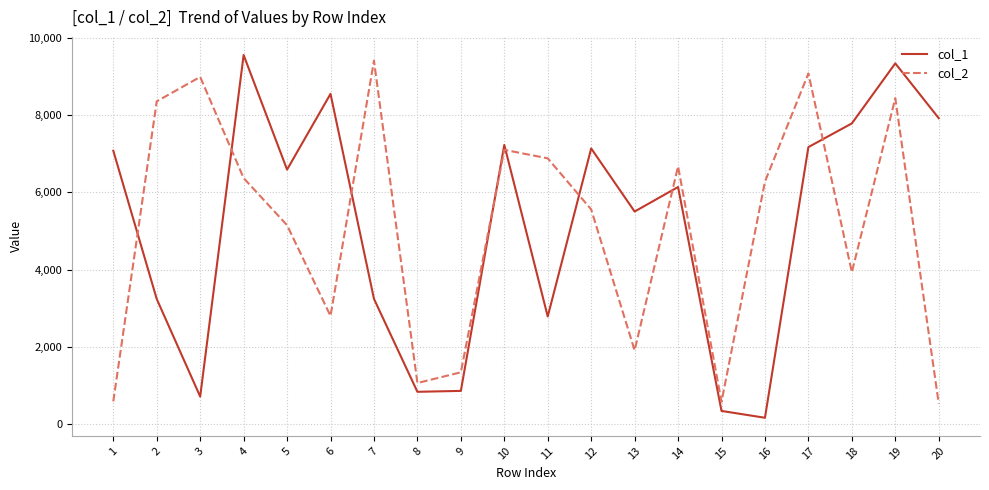

What is the total value across all series at 17?

16251